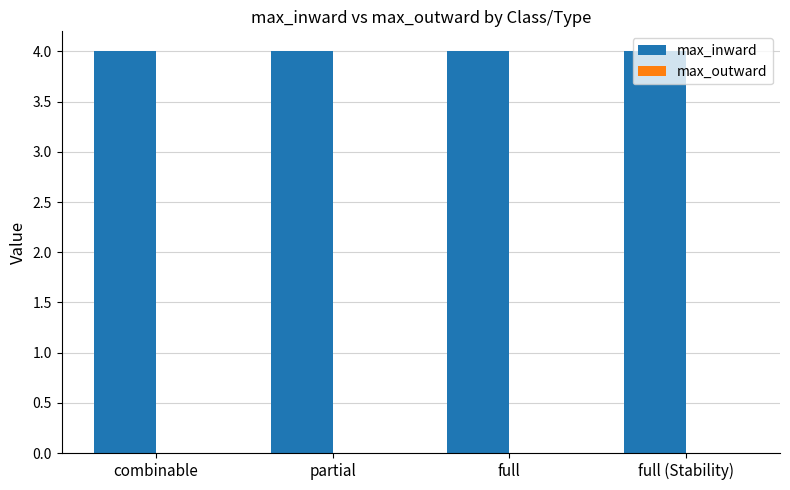

What are all the series names shown in the legend?

max_inward, max_outward